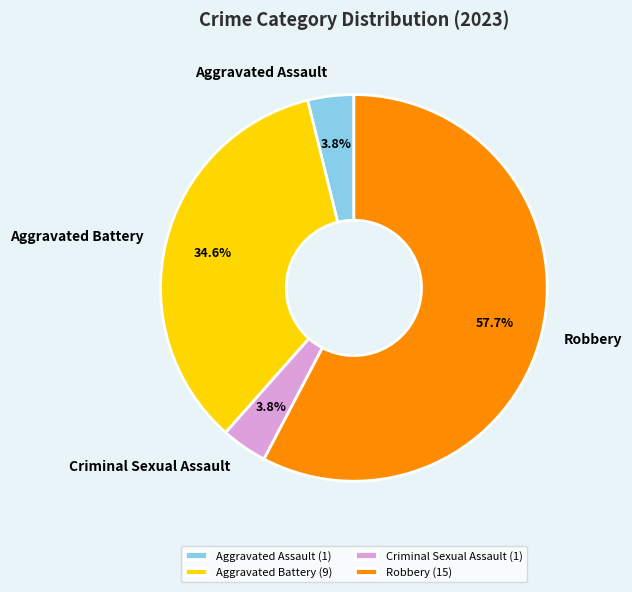

The Aggravated Battery slice represents 35% of the pie. True or false?

True